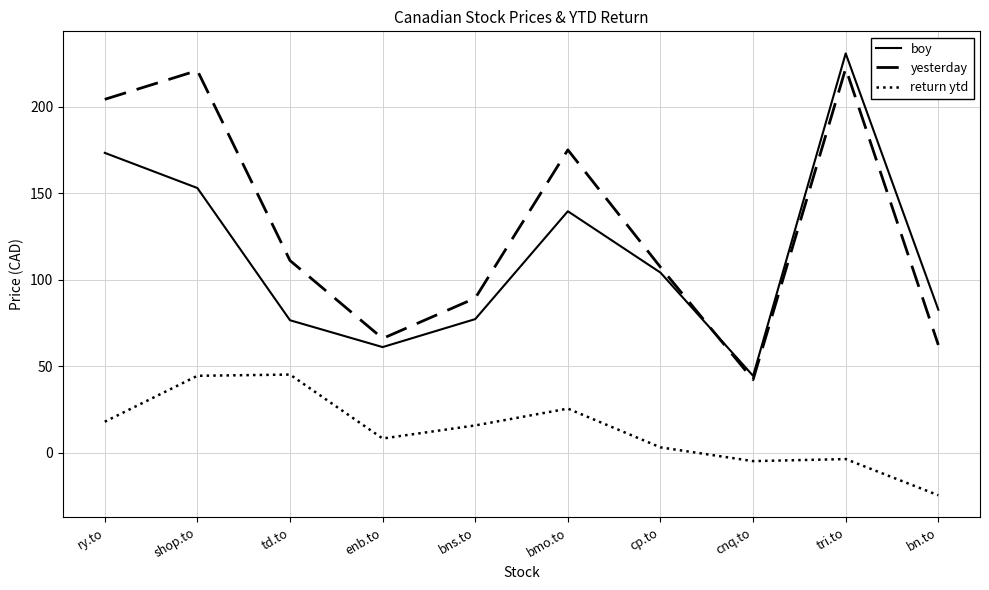

Between bns.to and cnq.to, which series saw the biggest shift?

yesterday